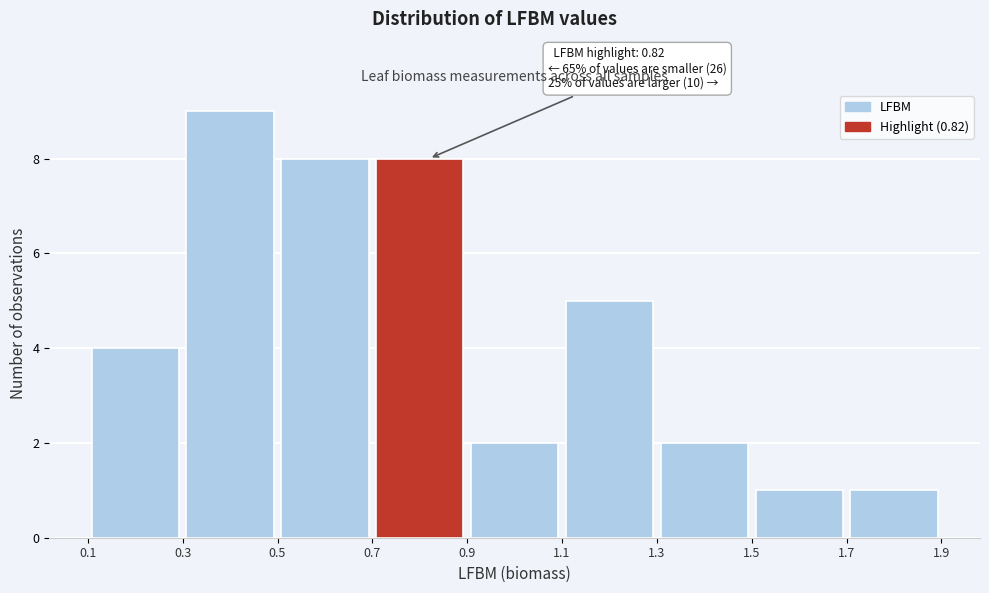

Over which range of the x-axis is the bar tallest?

0.3 to 0.5